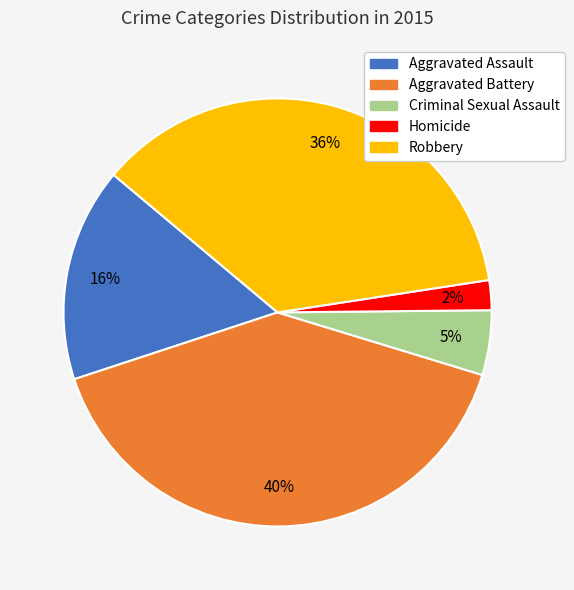

The Homicide slice represents 2% of the pie. True or false?

True